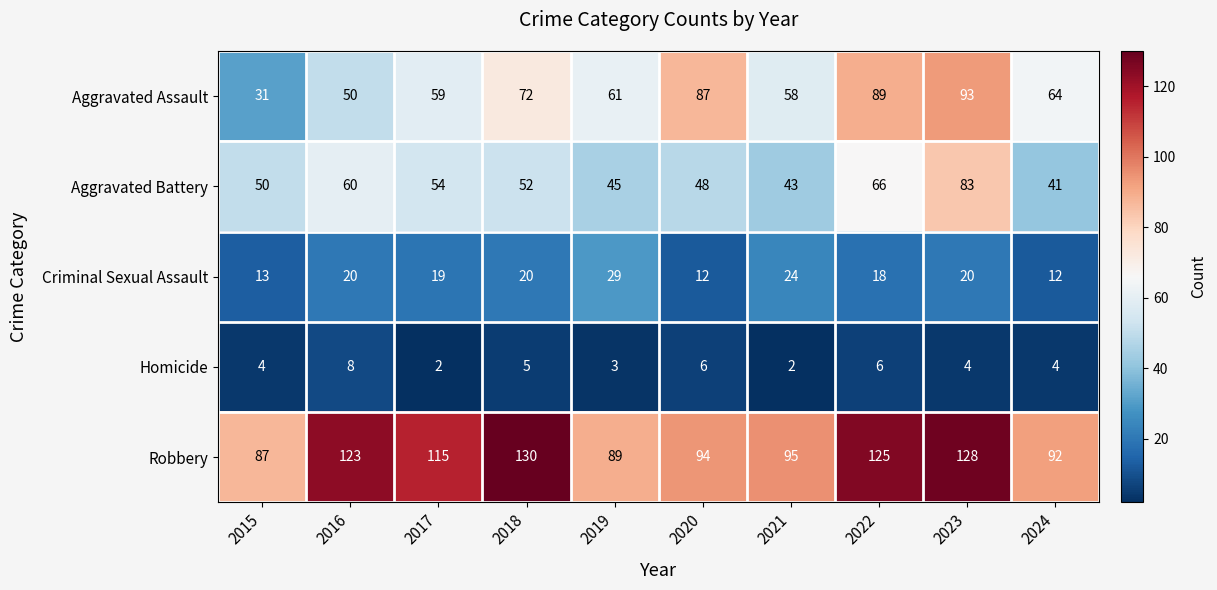

At which category does the chart reach its peak across all series?

2018